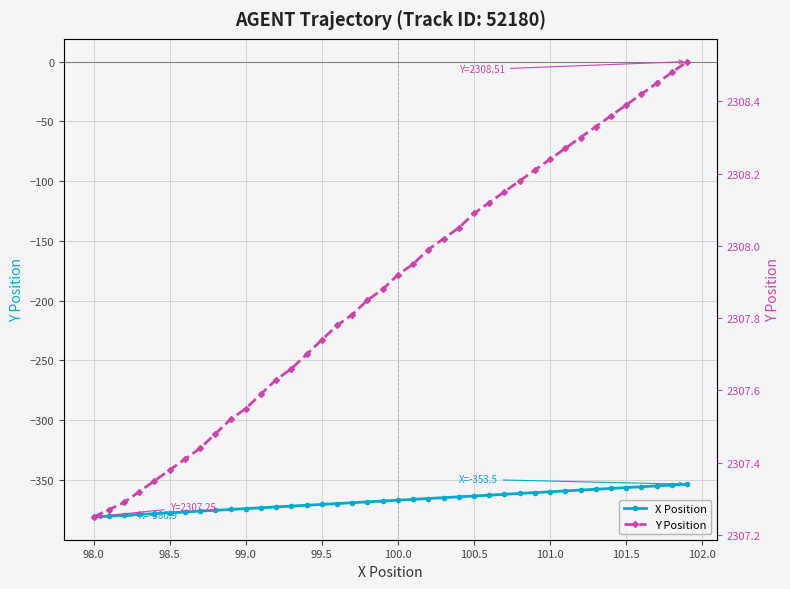

True or false: X Position and Y Position intersect in this chart.

False